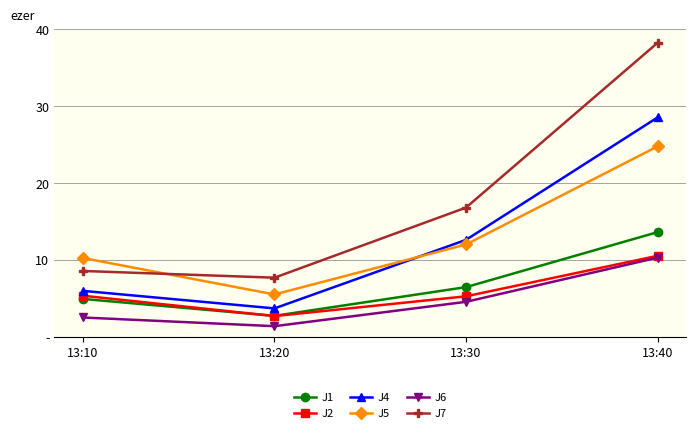

What is the minimum value shown in the chart?

1.4